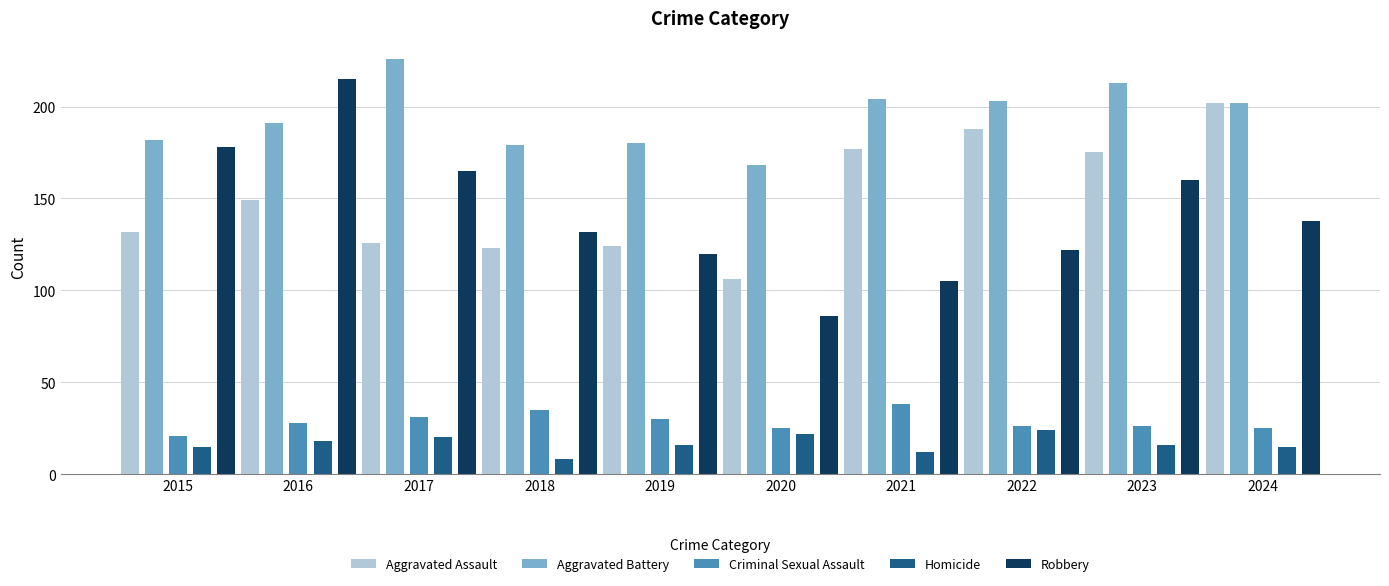

How many data points in Aggravated Assault are less than 149?

5